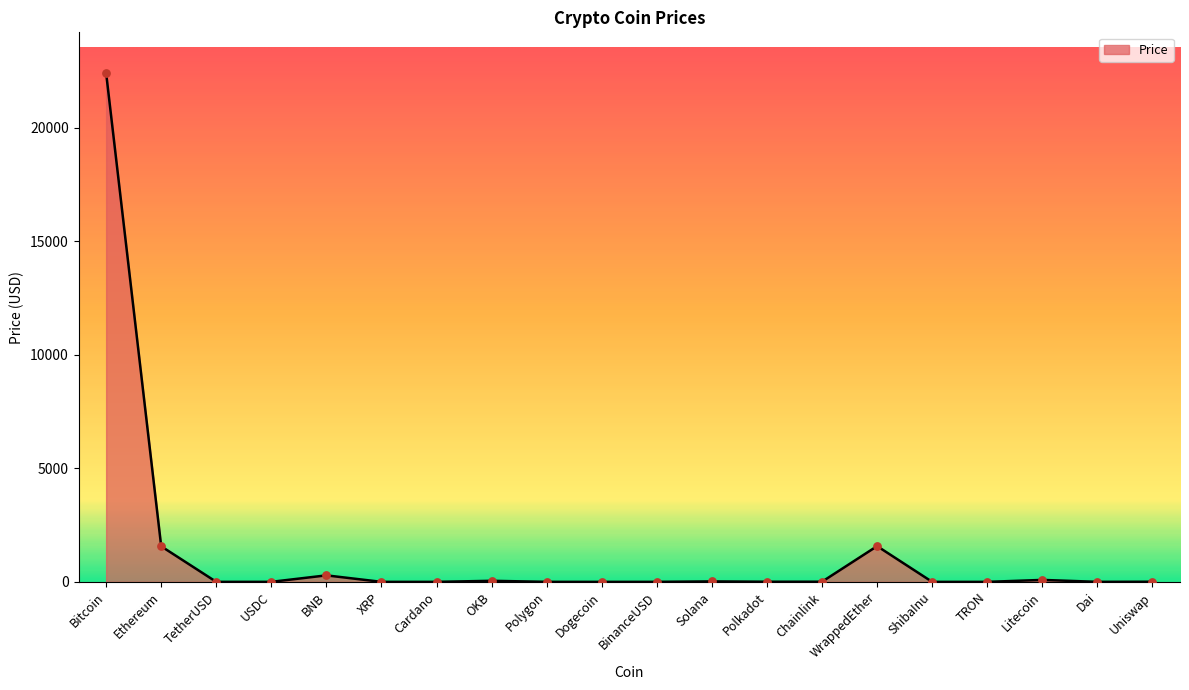

What is the change in value from TetherUSD to XRP?

-0.6